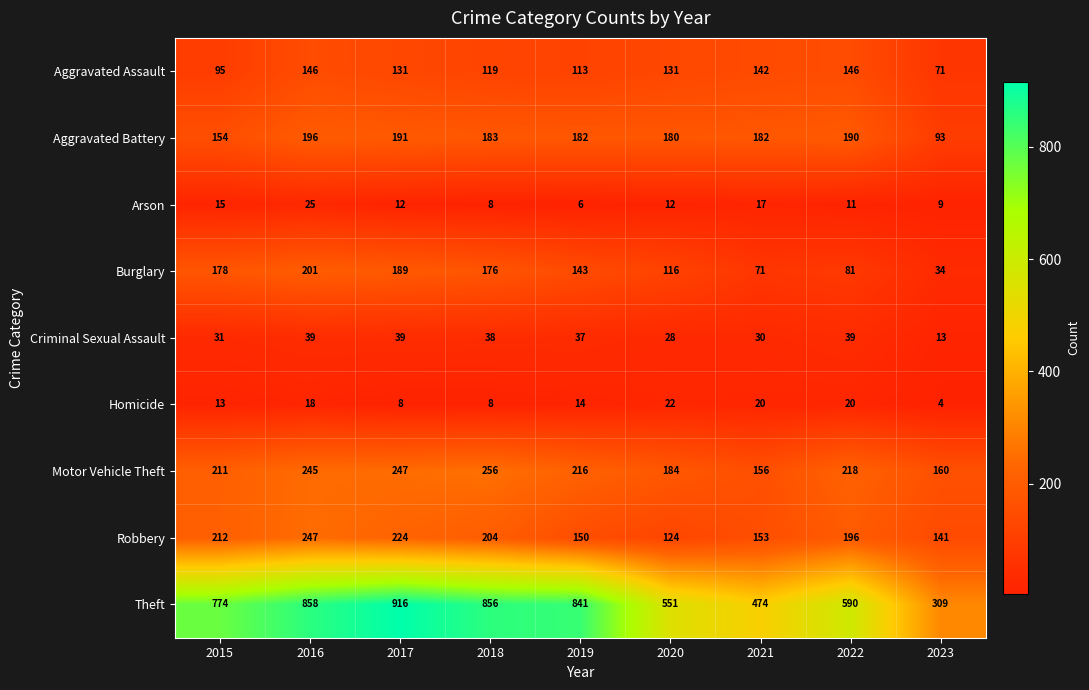

At which category is the sum across all series the highest?

2016